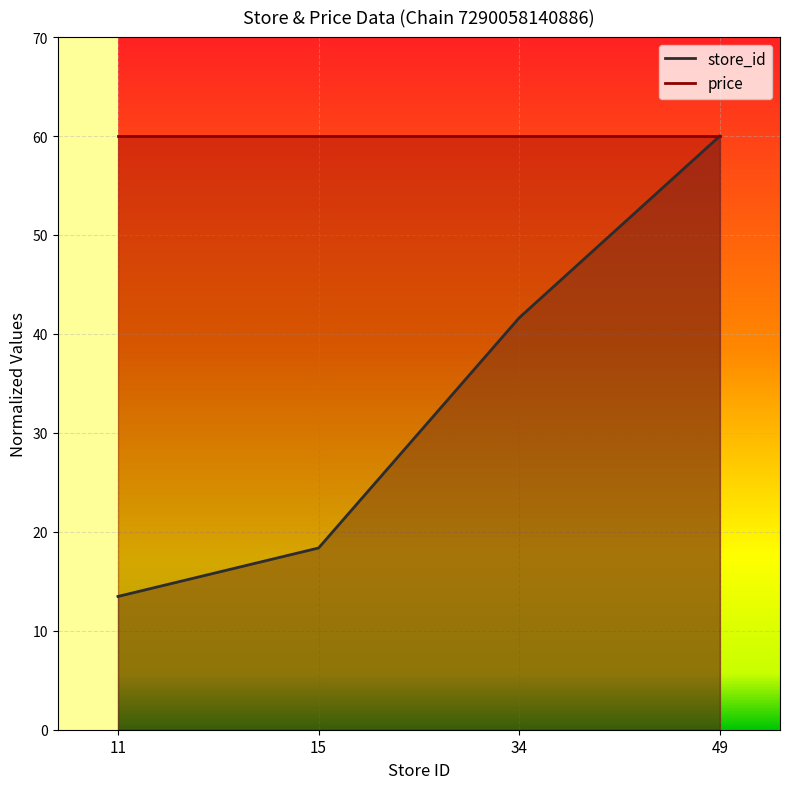

What is the ratio of the value at 15 to the value at 11?

1.4